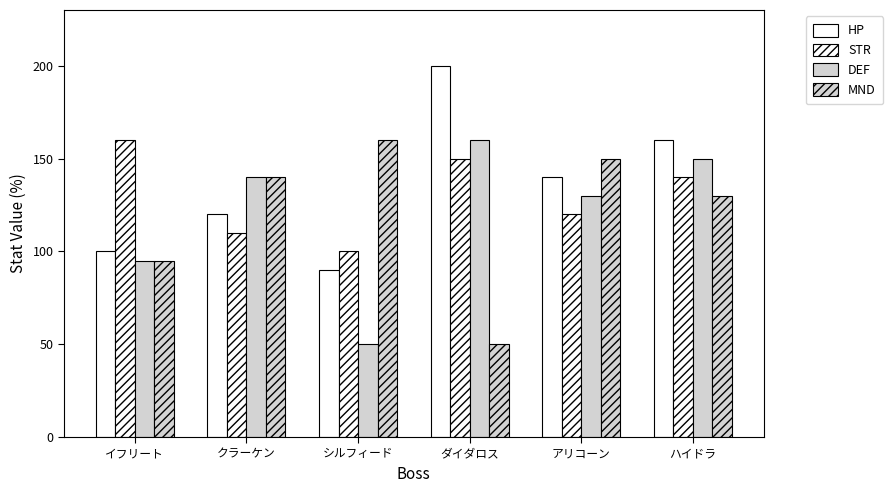

What is the label of the 2nd bar from the left?

クラーケン